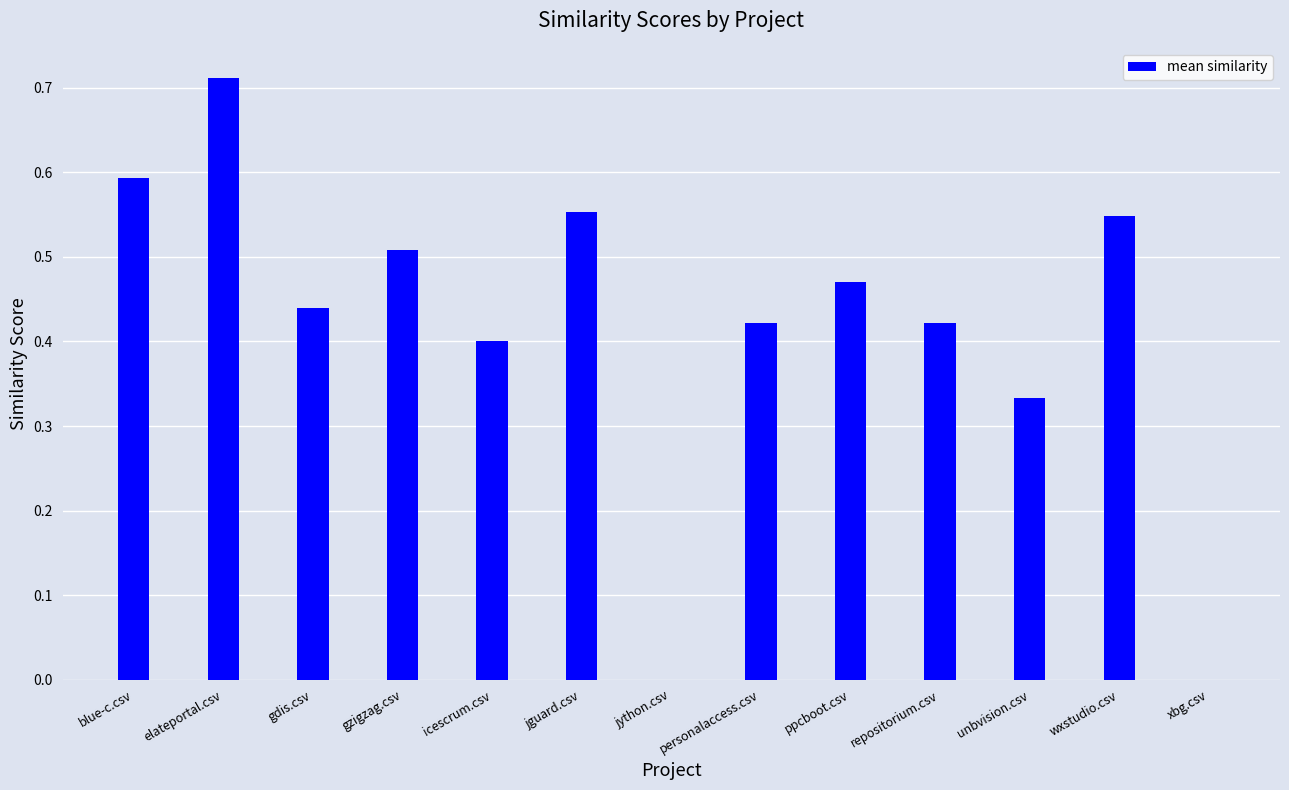

Are the bars horizontal?

No